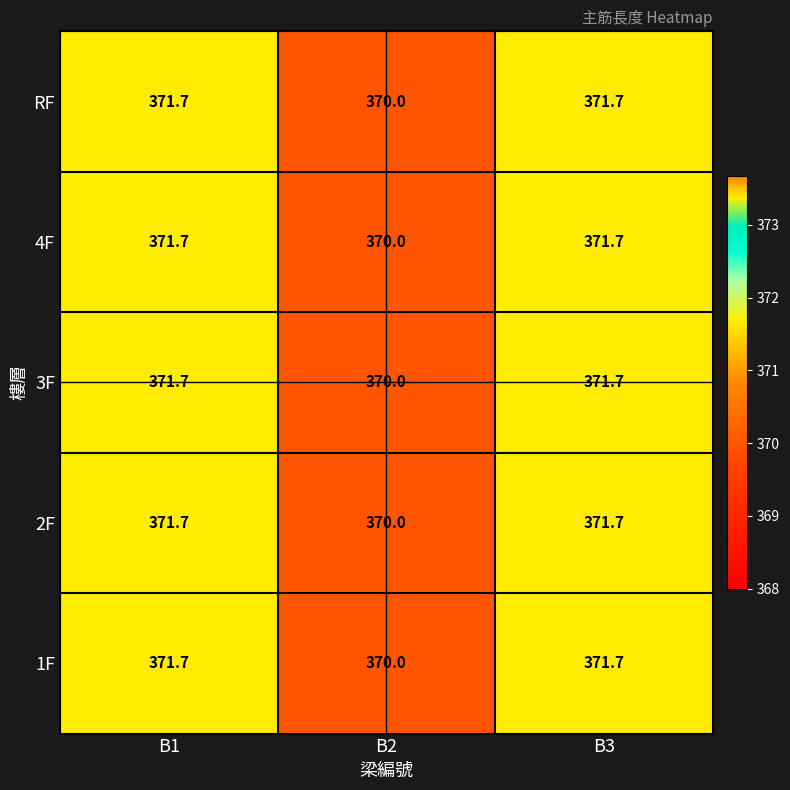

Where does the 3F series first go above 371?

B1